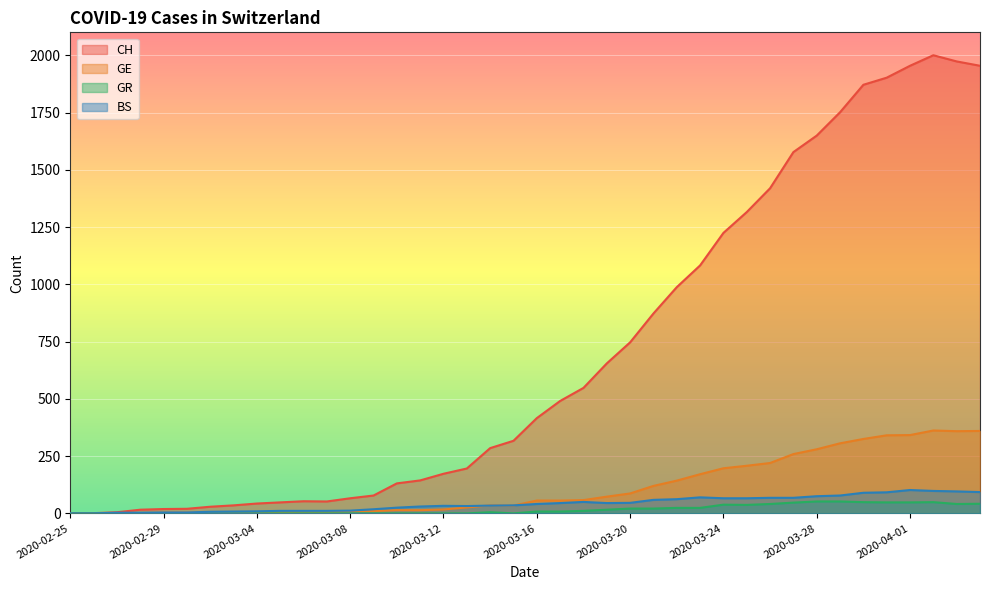

The GE series shows 70 at 2020-03-22. True or false?

False